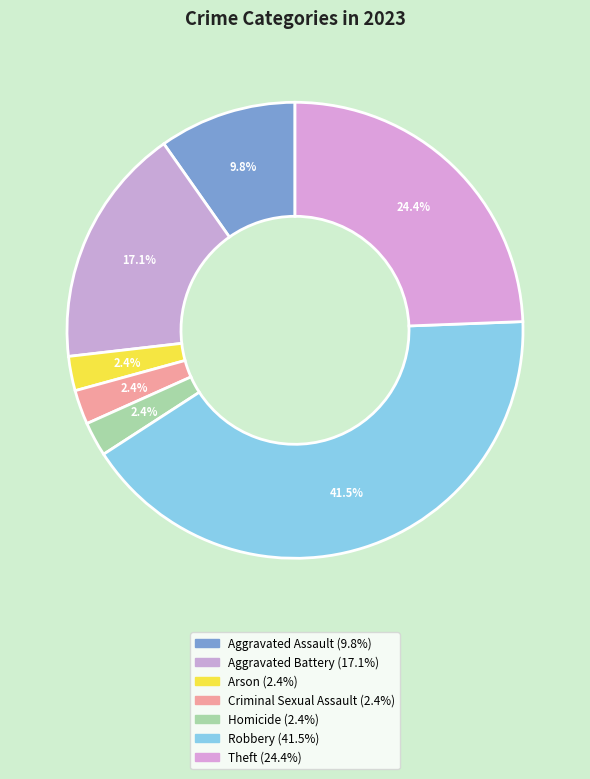

How many segments does this pie chart have?

7